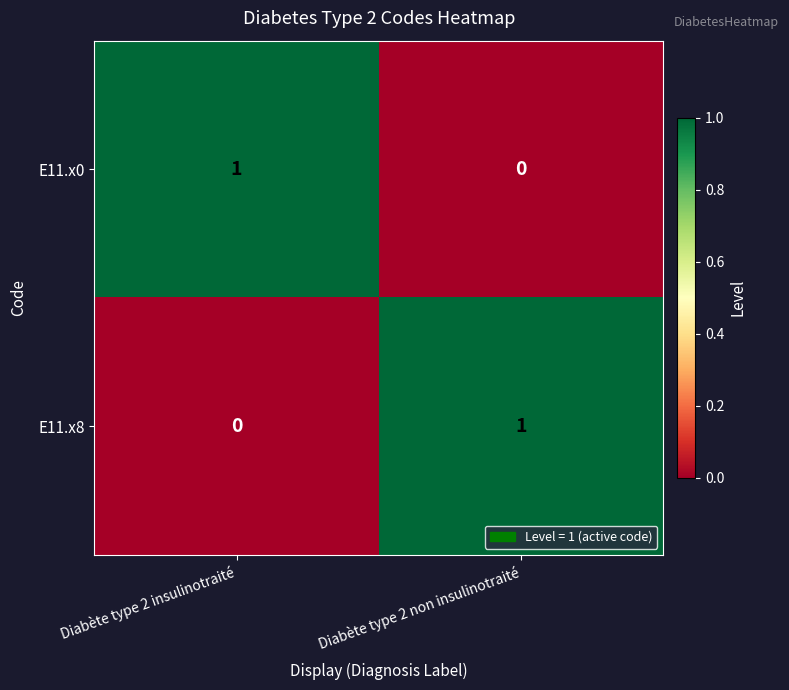

How many series are shown in this chart?

2